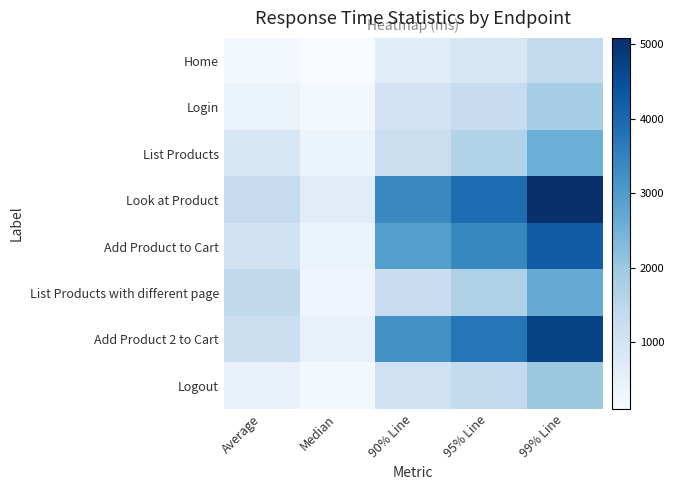

What is the difference between the highest and lowest values at 95% Line?

3006